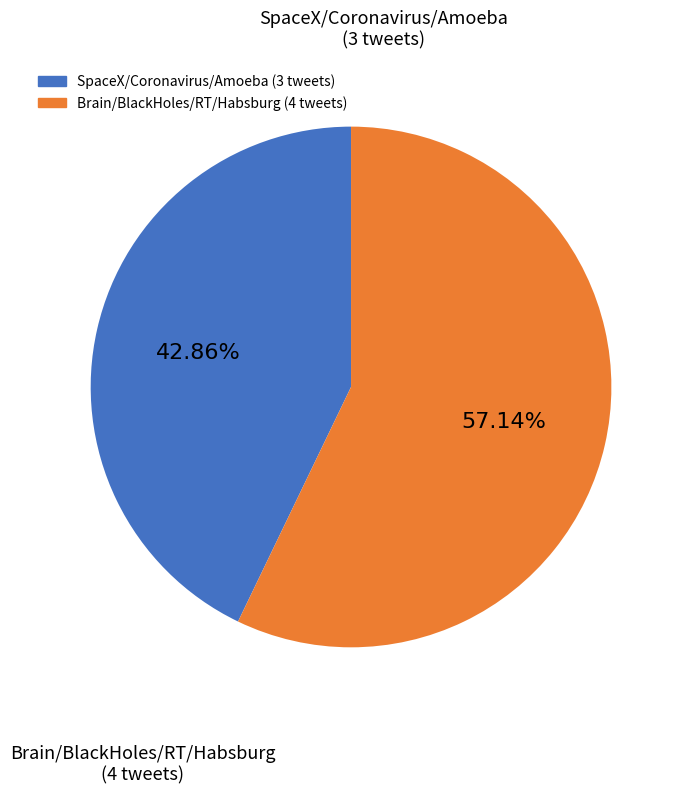

Does any single category account for the majority?

Yes